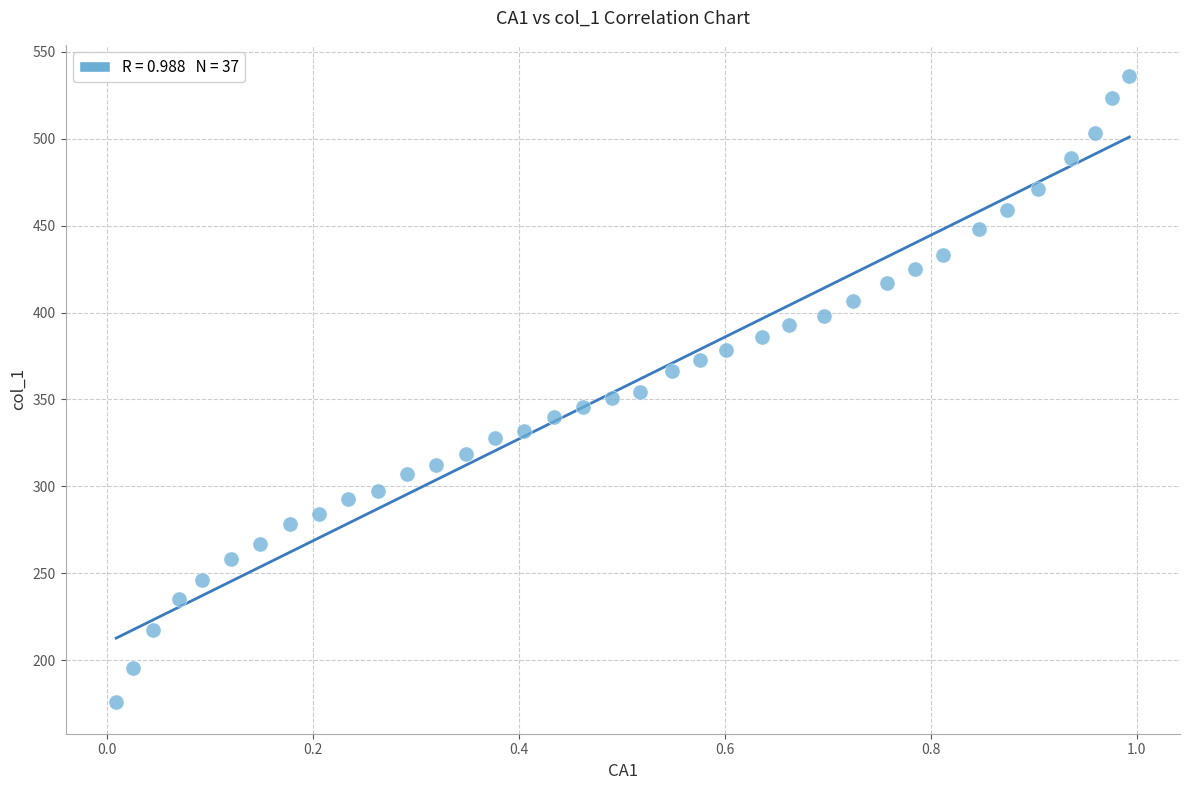

What is the range of X values (max minus min)?

1.0